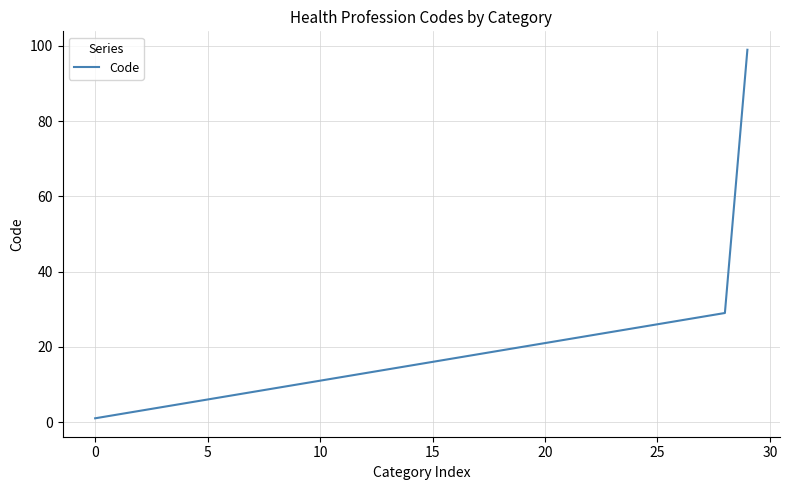

What is the difference between the maximum and minimum values?

98